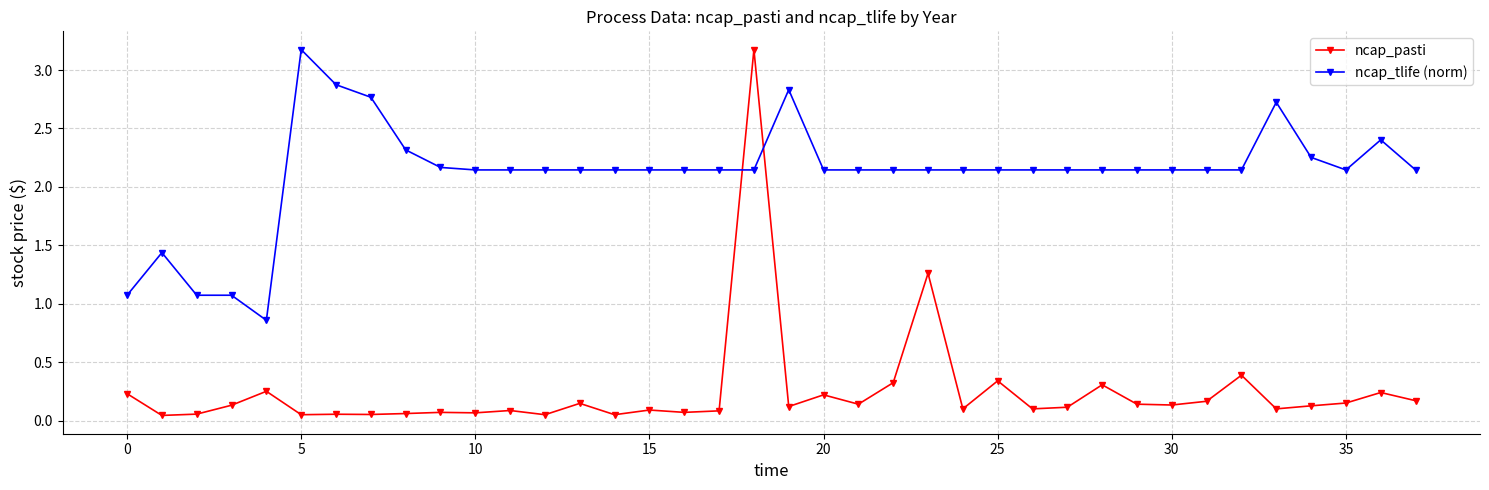

At how many categories does at least one series exceed 1?

37